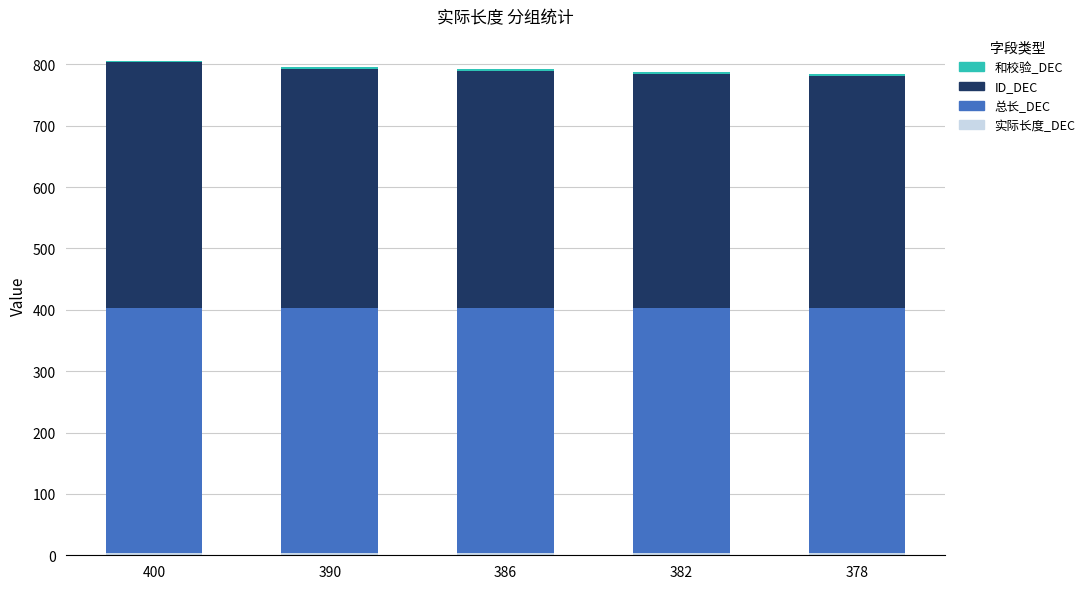

What is the total value across all series at 386?

792